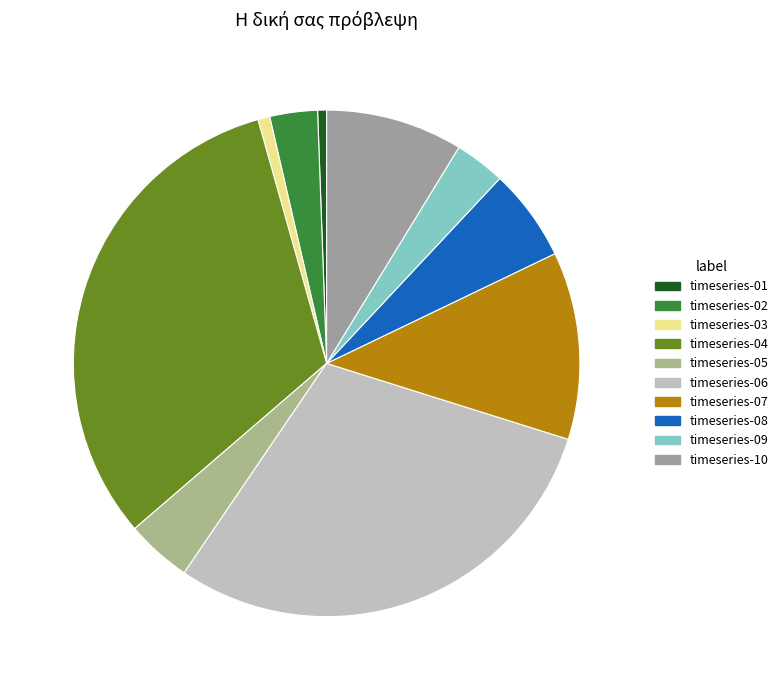

Does timeseries-04 represent more than half of the total?

No